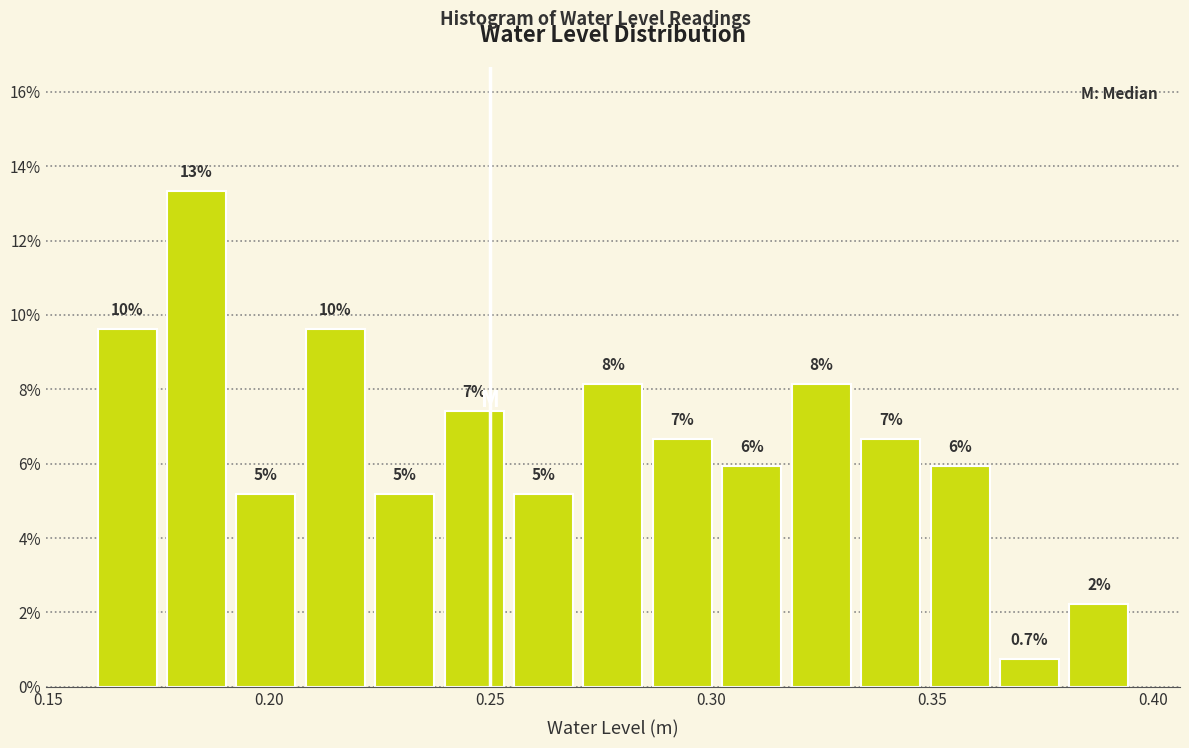

Around what value on the x-axis is the tallest bar? Give the approximate position of its centre, as read against the axis.

0.185